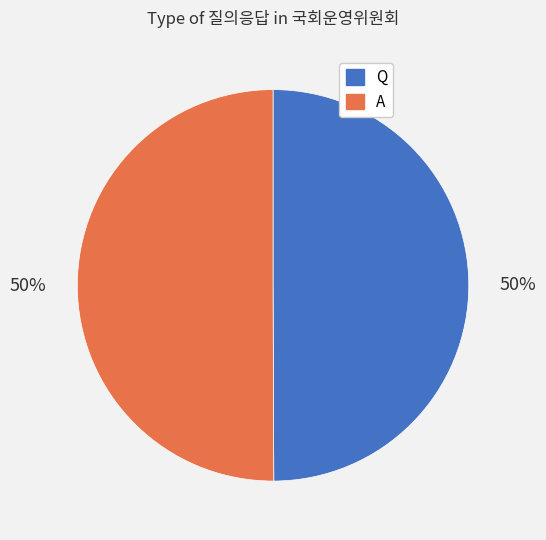

Approximately how many times larger is the value at Q compared to A?

1.0